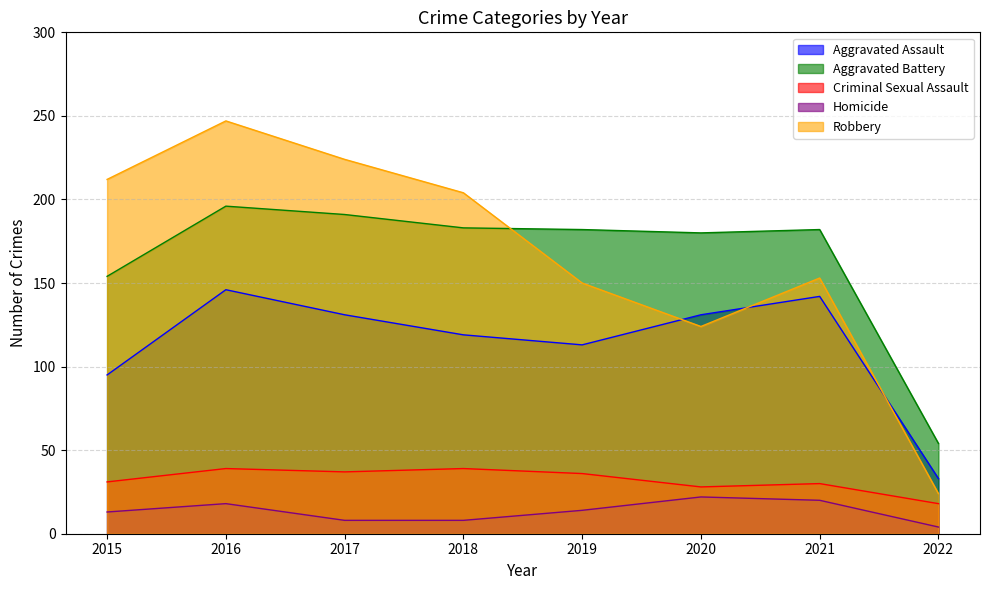

What is the total value across all series at 2018?

553